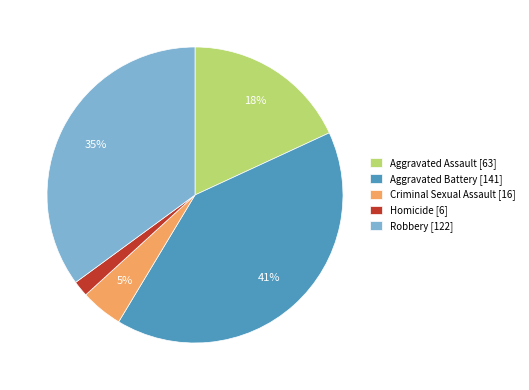

What is the ratio of the value at Robbery [122] to the value at Aggravated Assault [63]?

1.9